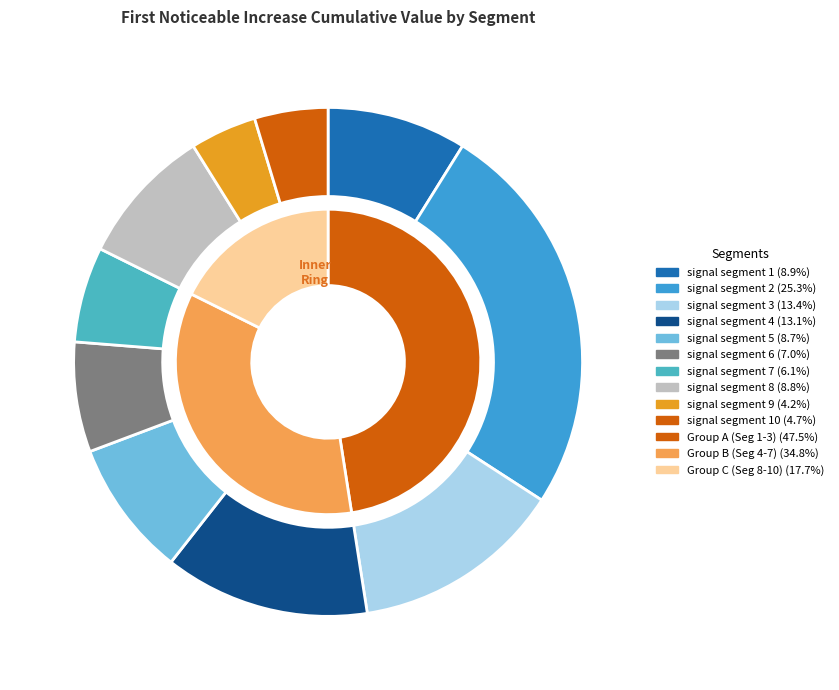

Count the number of slices in the pie.

10